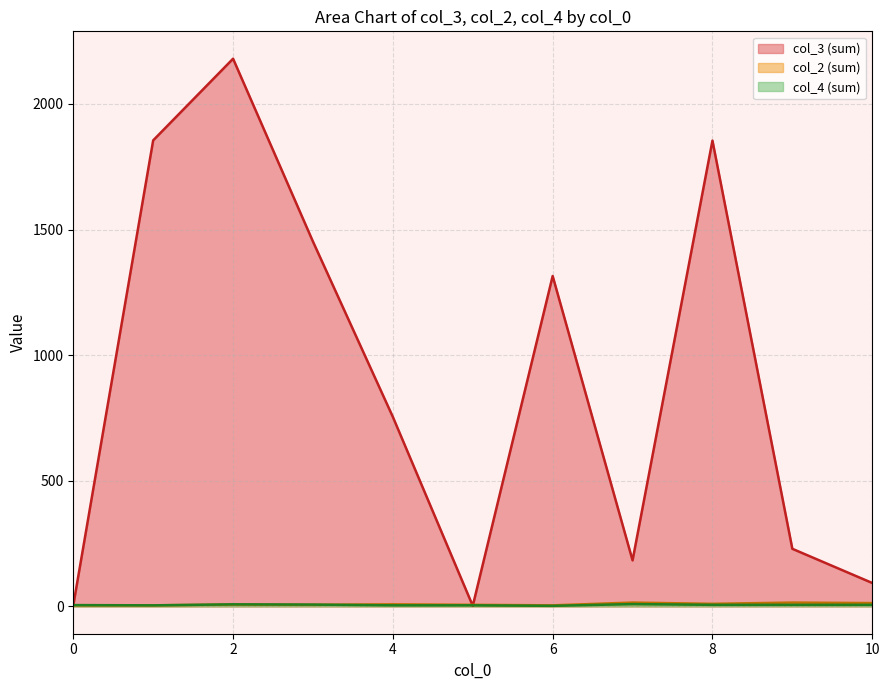

How many categories are shown in the chart?

11